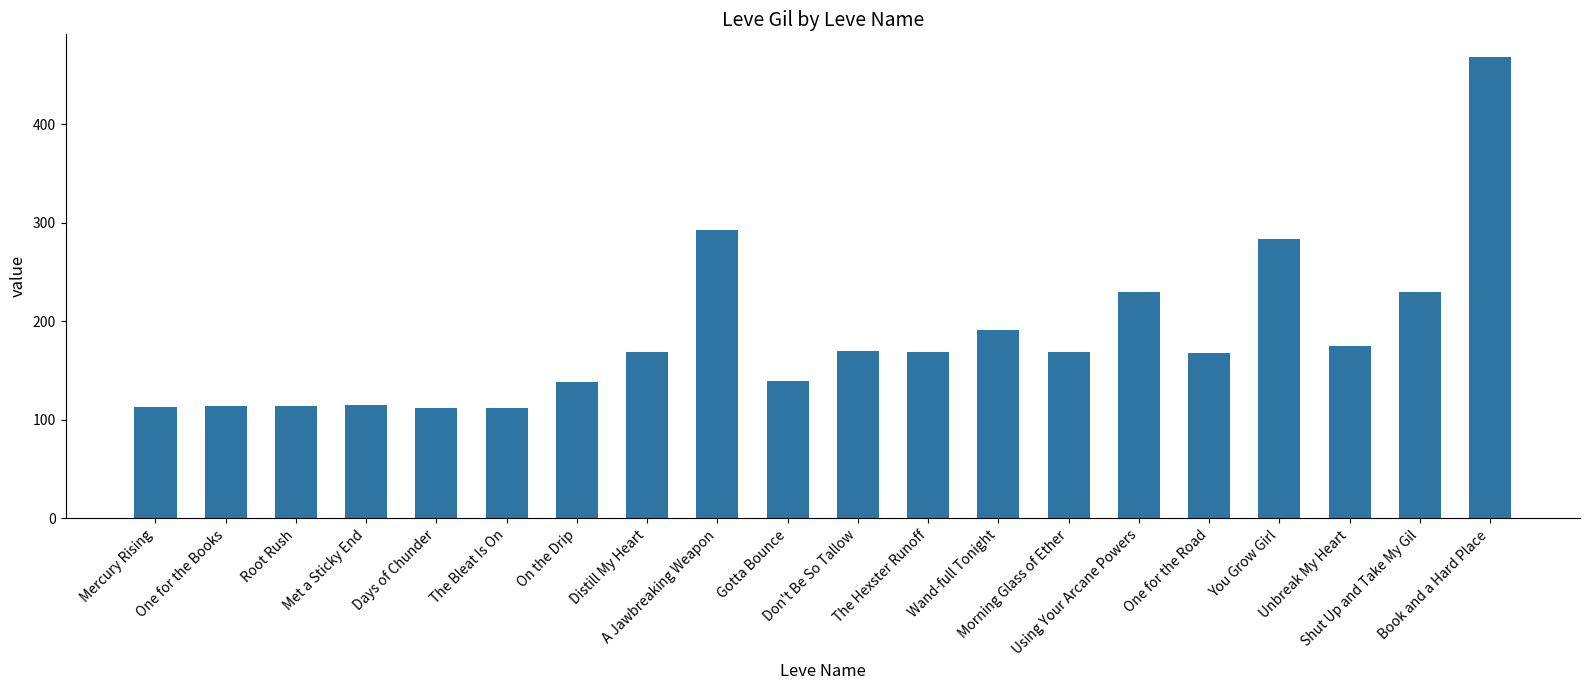

What is the sum of all values?

3675